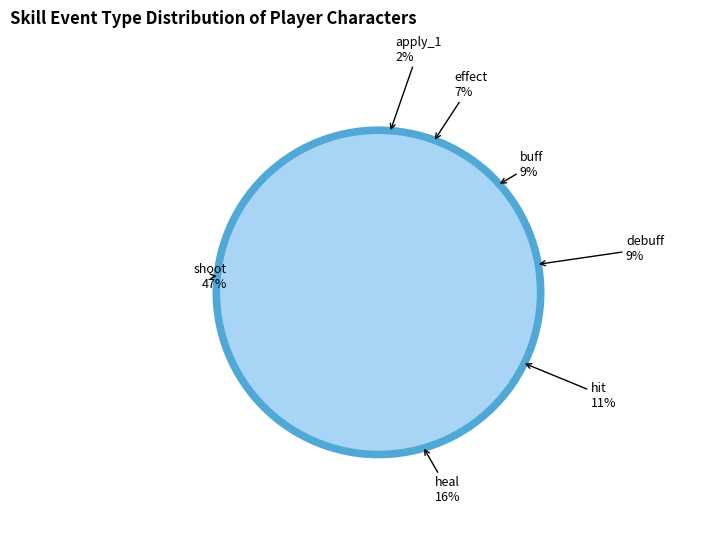

Which slice is the largest?

shoot